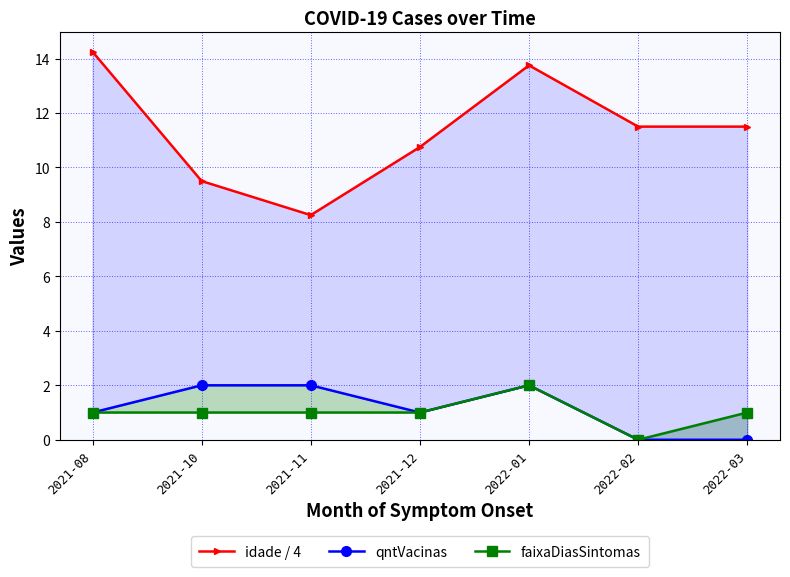

The faixaDiasSintomas series shows 1.3 at 2021-08. True or false?

False